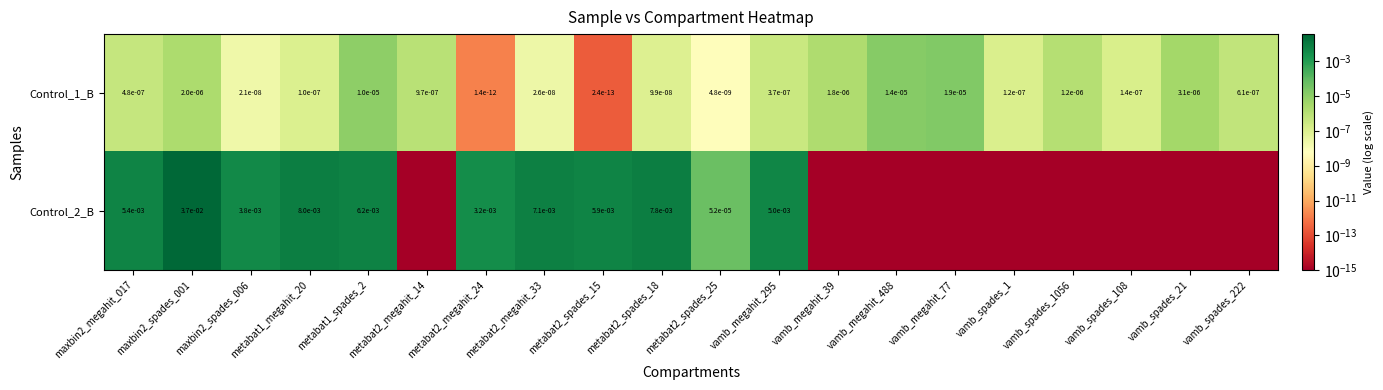

Is it true that Control_1_B equals 0.0 at maxbin2_spades_001?

True